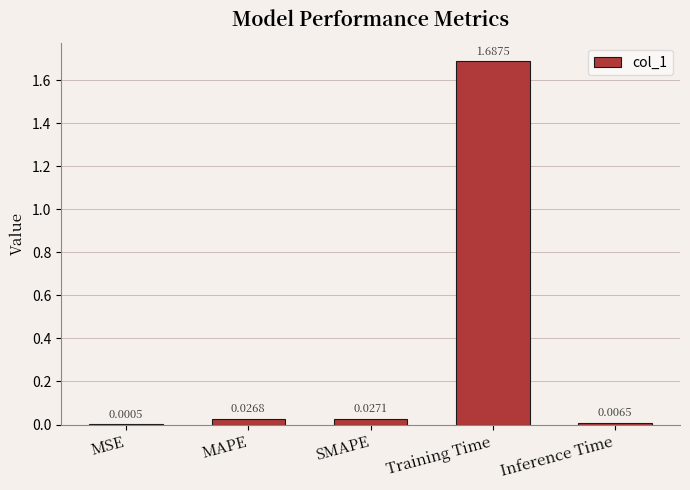

Where is the data nearest to the value 0?

MSE